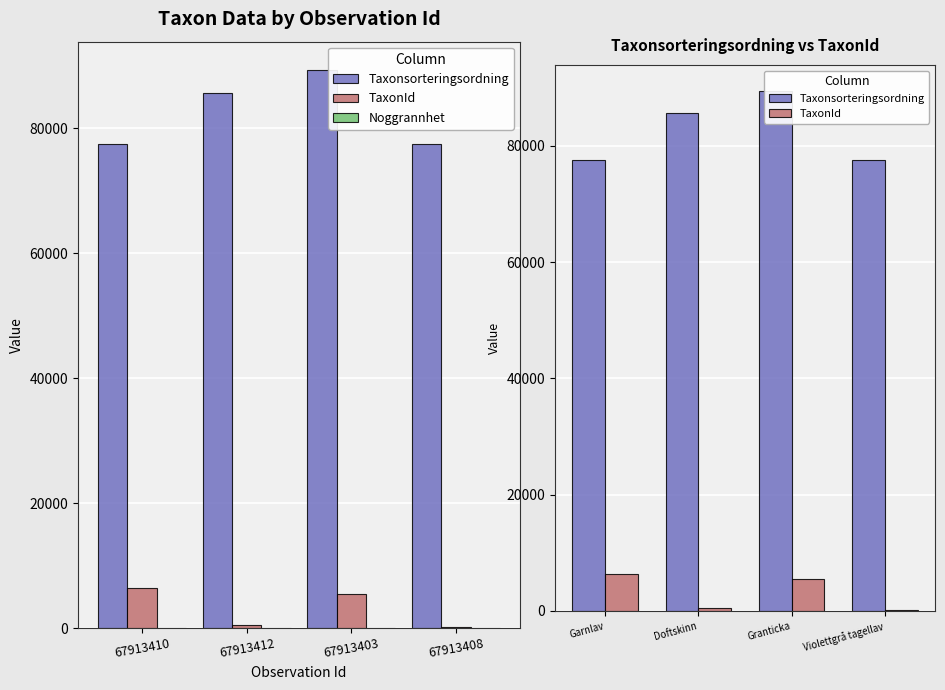

What is the difference between the TaxonId values at Doftskinn and Violettgrå tagellav?

325